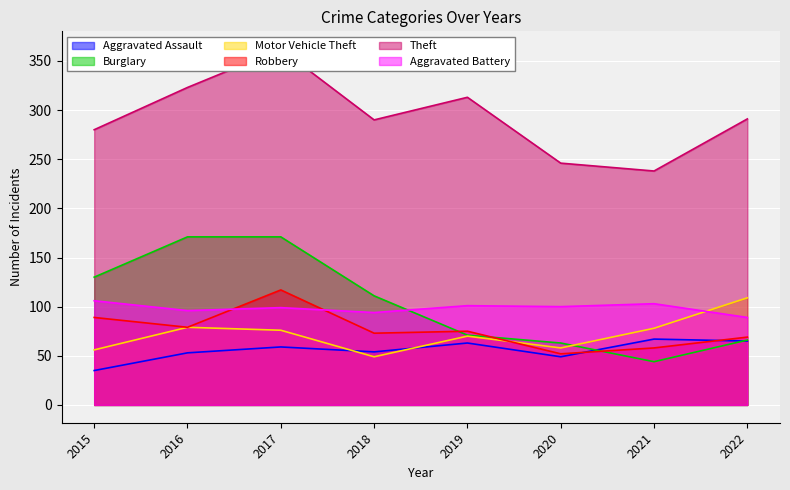

What is the difference between the second highest and second lowest values in the Robbery series?

31